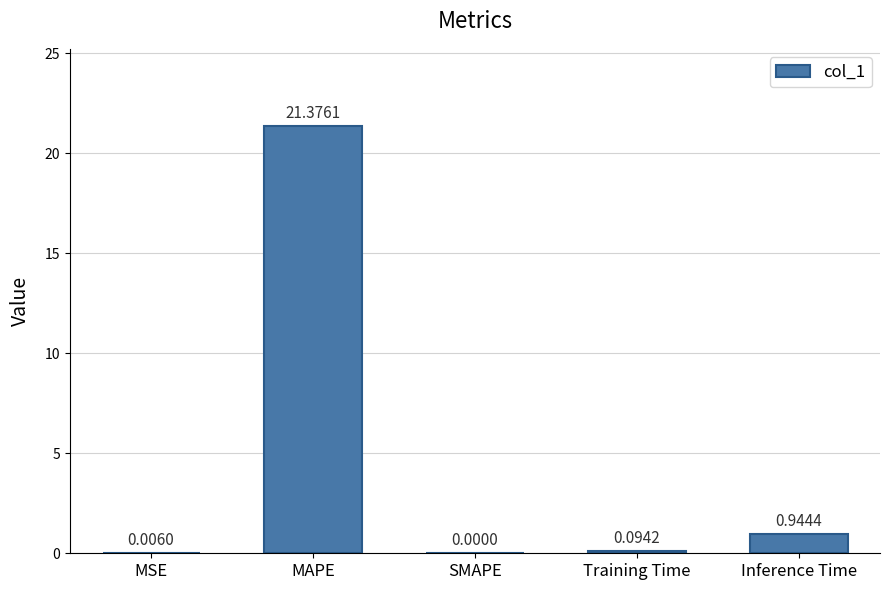

What is the change in value from MAPE to SMAPE?

-21.4